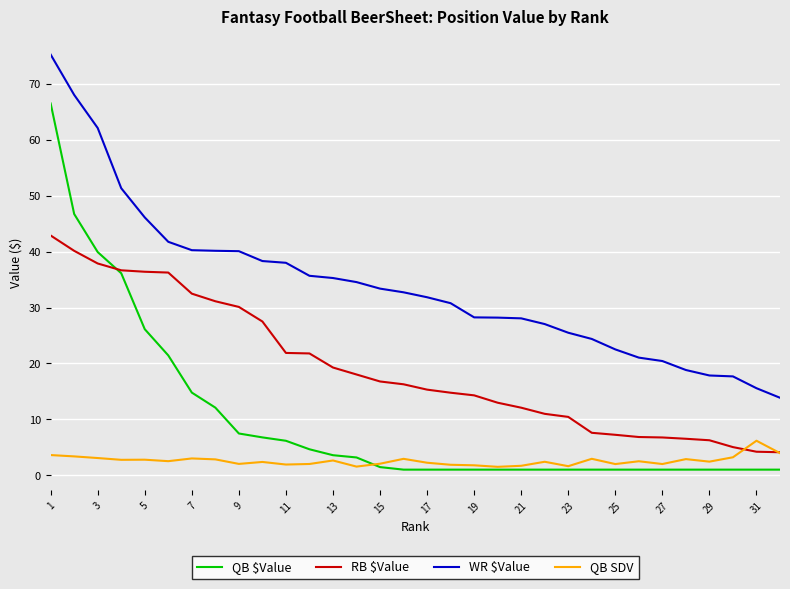

Which series has the largest range (max minus min)?

QB $Value